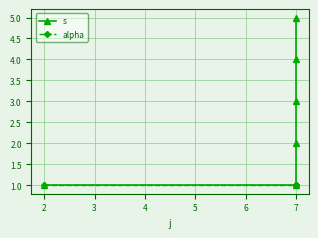

What is the average value of the alpha series?

1